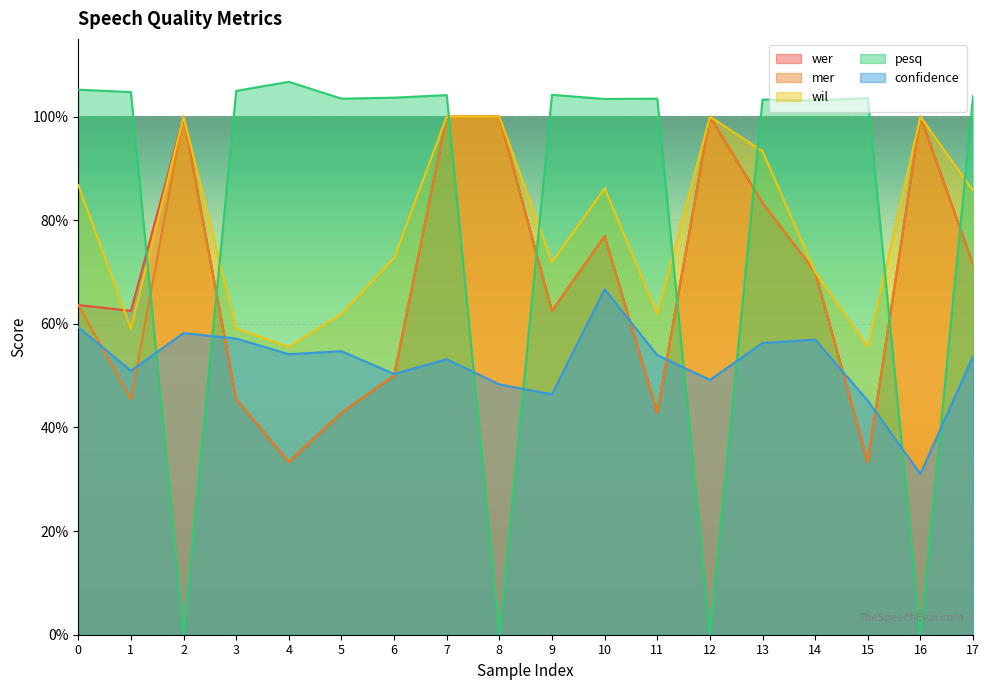

Reading right to left, transcribe all the data shown in this chart.

wer: 0.7	1.0	0.3	0.7	0.8	1.0	0.4	0.8	0.6	1.0	1.0	0.5	0.4	0.3	0.5	1.0	0.6	0.6
mer: 0.7	1.0	0.3	0.7	0.8	1.0	0.4	0.8	0.6	1.0	1.0	0.5	0.4	0.3	0.5	1.0	0.5	0.6
wil: 0.9	1.0	0.6	0.7	0.9	1.0	0.6	0.9	0.7	1.0	1.0	0.7	0.6	0.6	0.6	1.0	0.6	0.9
pesq: 1.0	0.0	1.0	1.0	1.0	0.0	1.0	1.0	1.0	0.0	1.0	1.0	1.0	1.1	1.0	0.0	1.0	1.1
confidence: 0.5	0.3	0.5	0.6	0.6	0.5	0.5	0.7	0.5	0.5	0.5	0.5	0.5	0.5	0.6	0.6	0.5	0.6